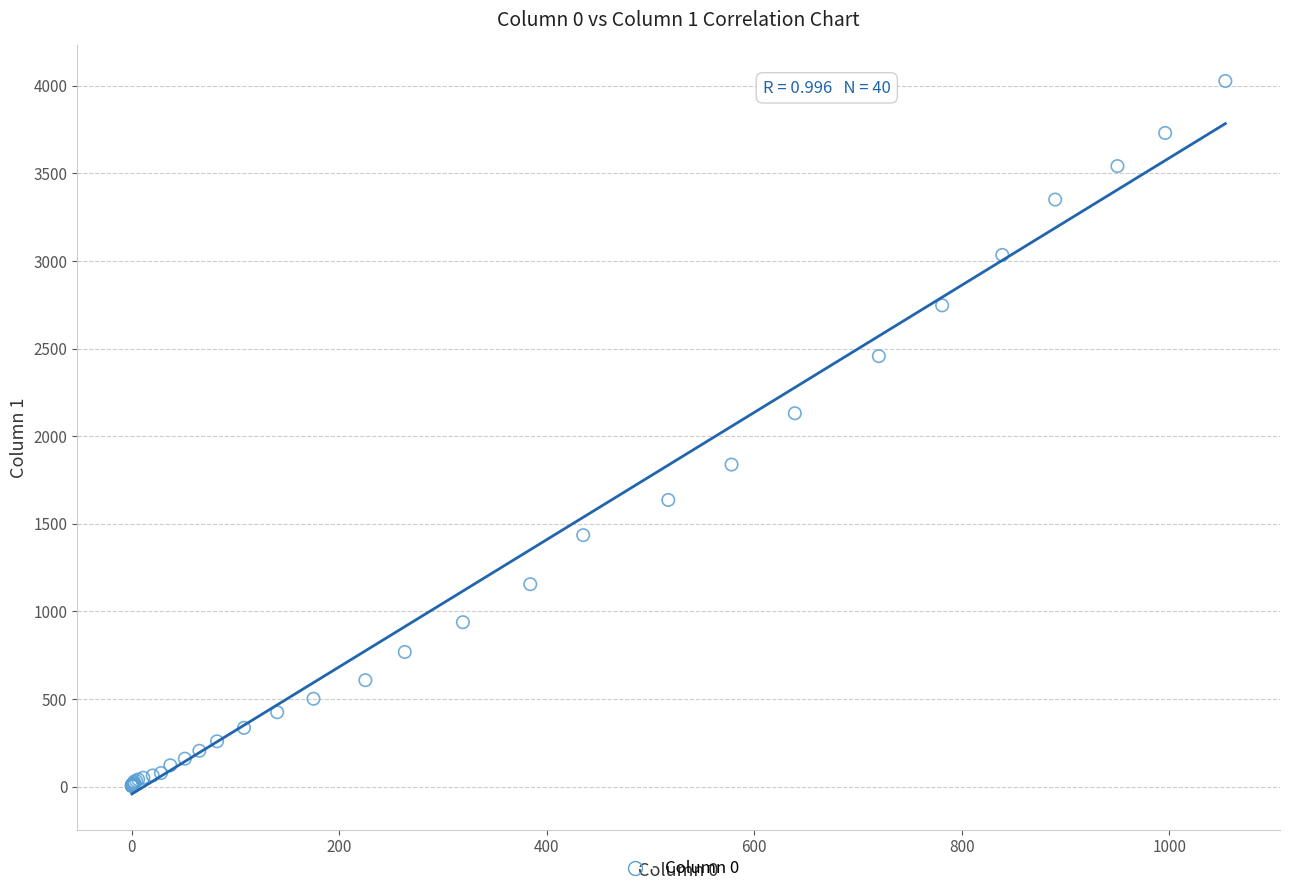

What Y value in the scatter plot is closest to 2015?

2131